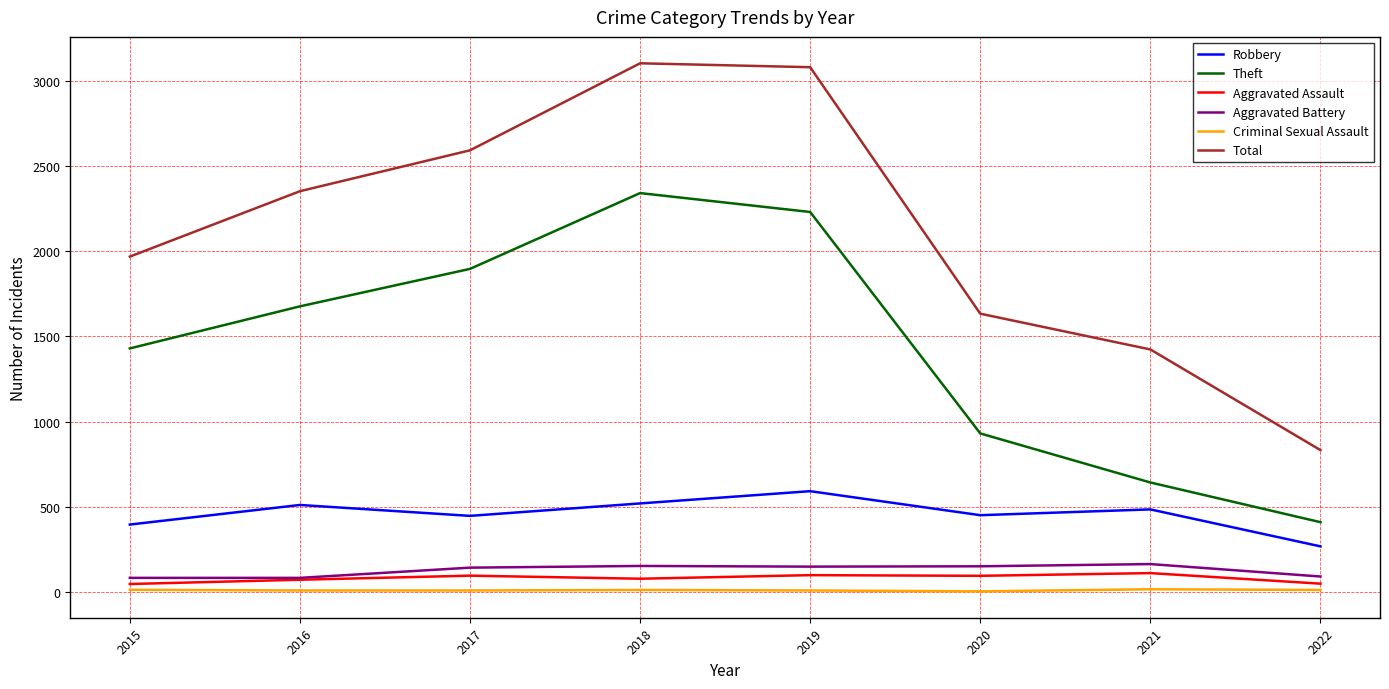

At which category does Theft reach its first local peak?

2018